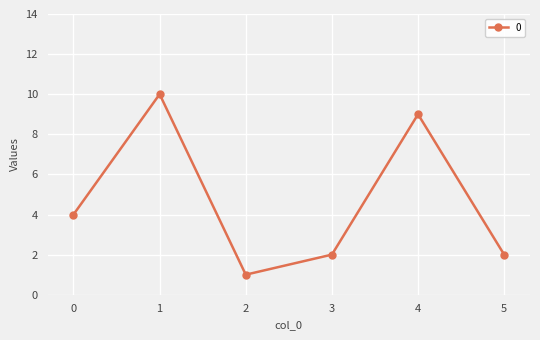

What is the value of the 6th point from the left?

2